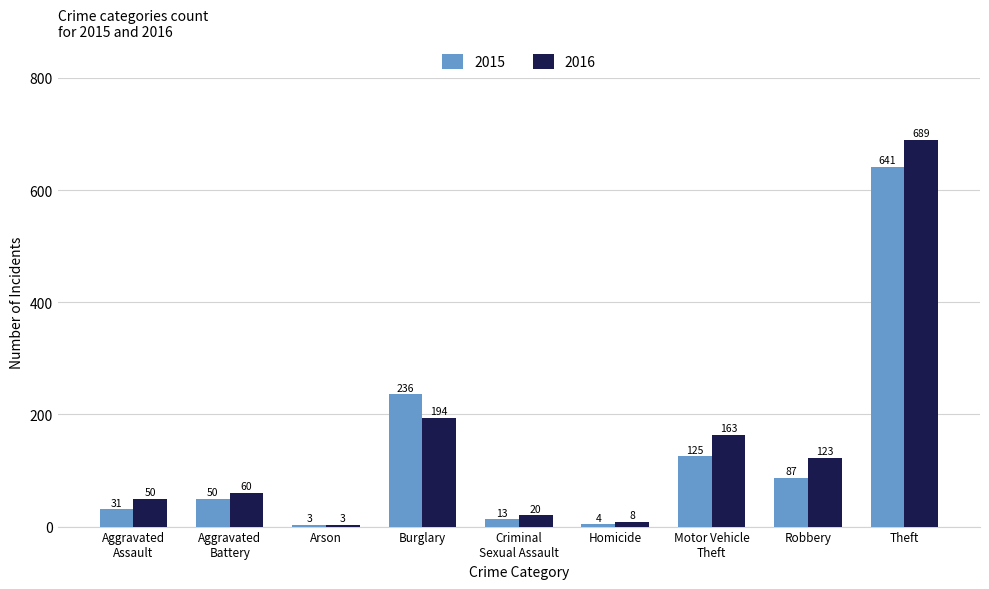

The 2015 series shows 236 at Burglary. True or false?

True